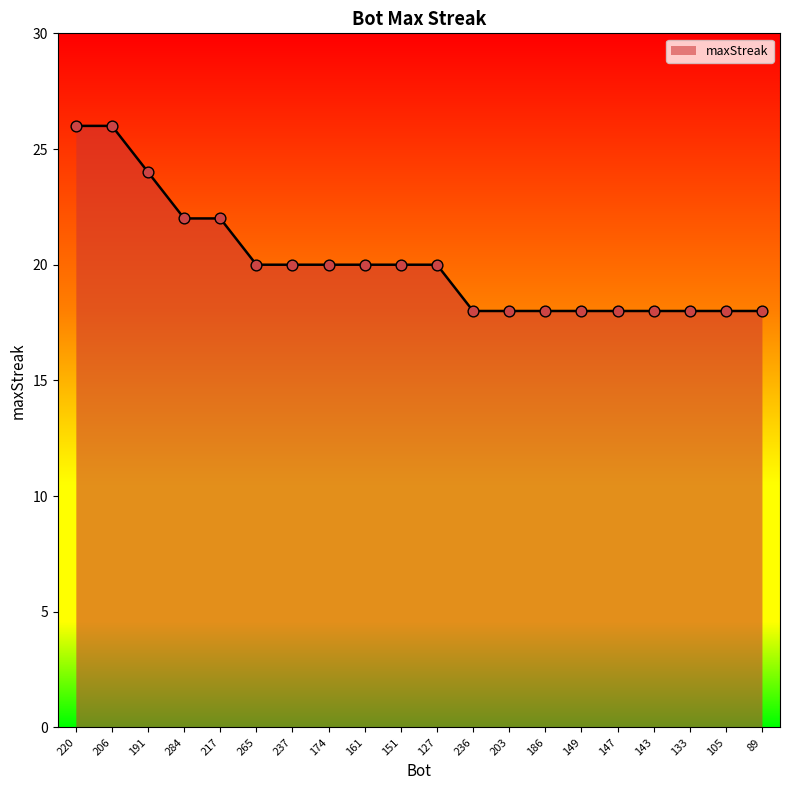

Between 174 and 149, which is larger?

174